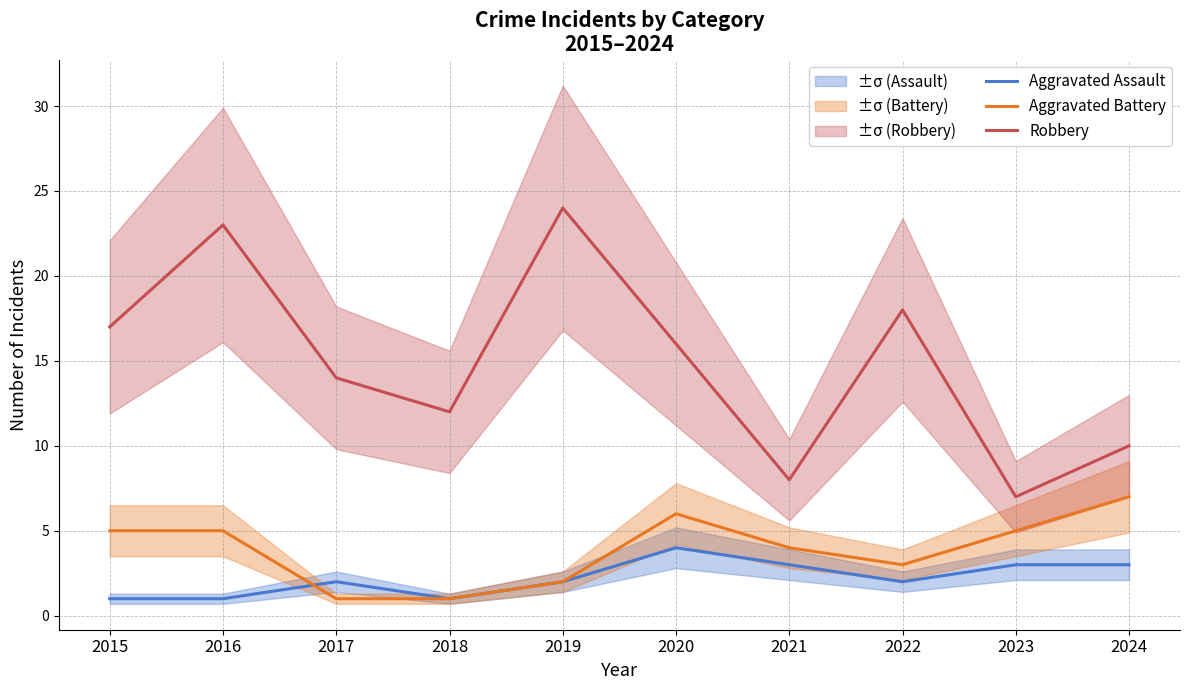

What is the total value across all series at 2017?

17